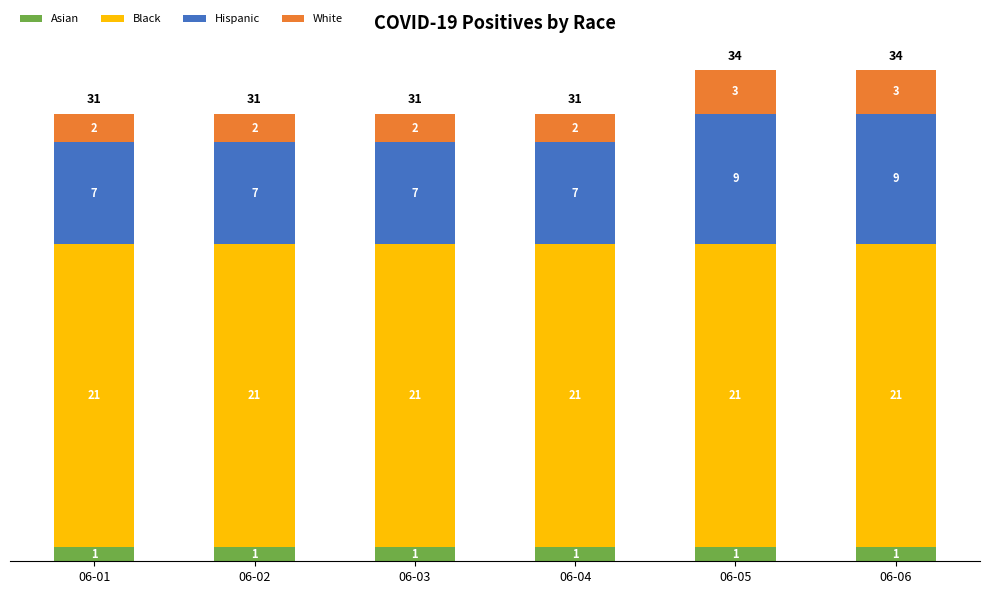

What are all the series names shown in the legend?

Asian, Black, Hispanic, White